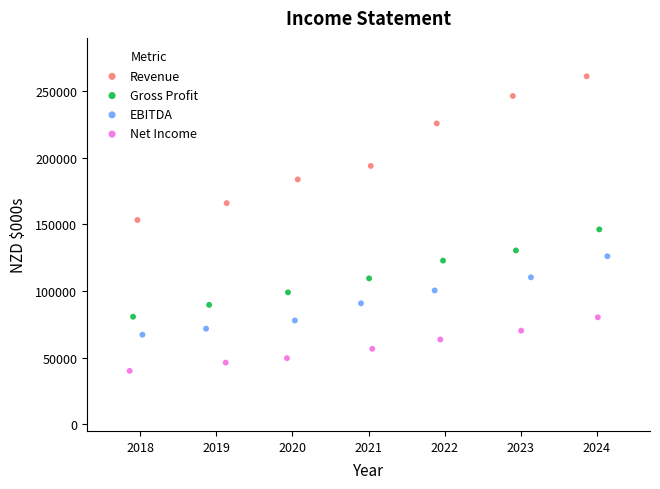

Which series contains the lowest Y value?

Net Income